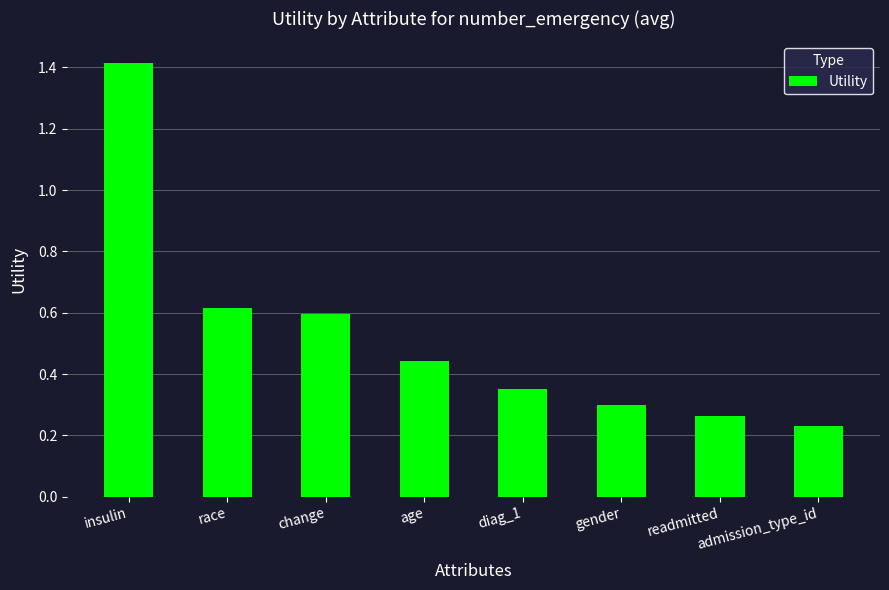

What is the average value?

0.5